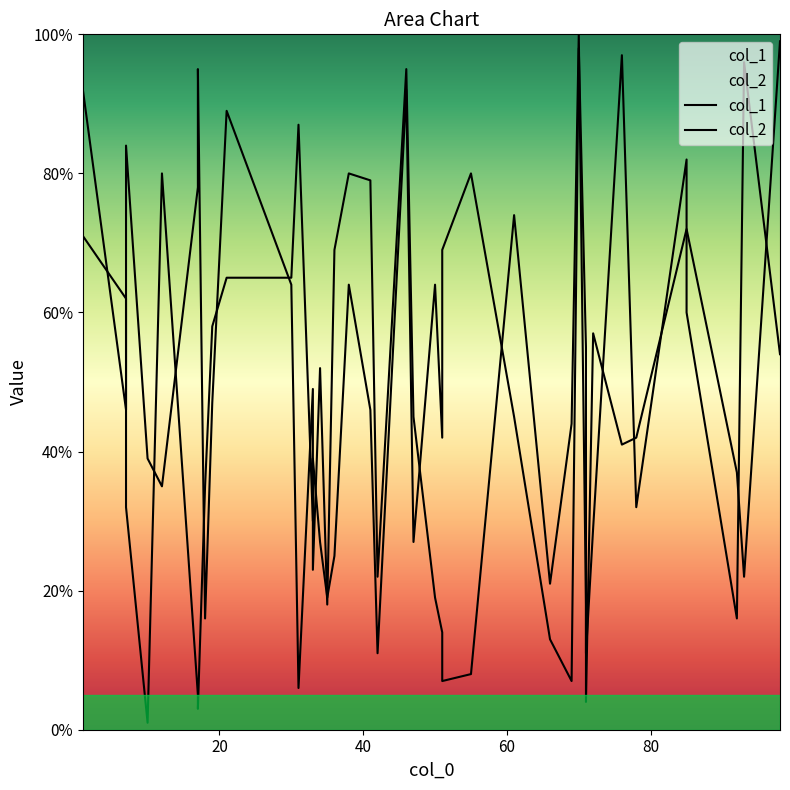

After their last crossing, which series has the higher values: col_1 or col_2?

col_1